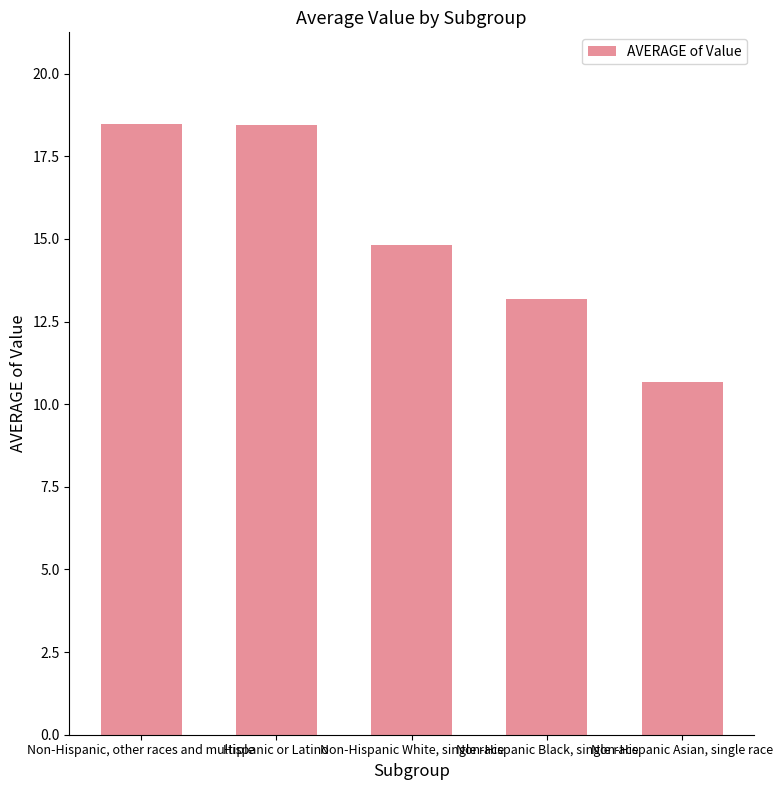

What is the minimum value shown in the chart?

10.7